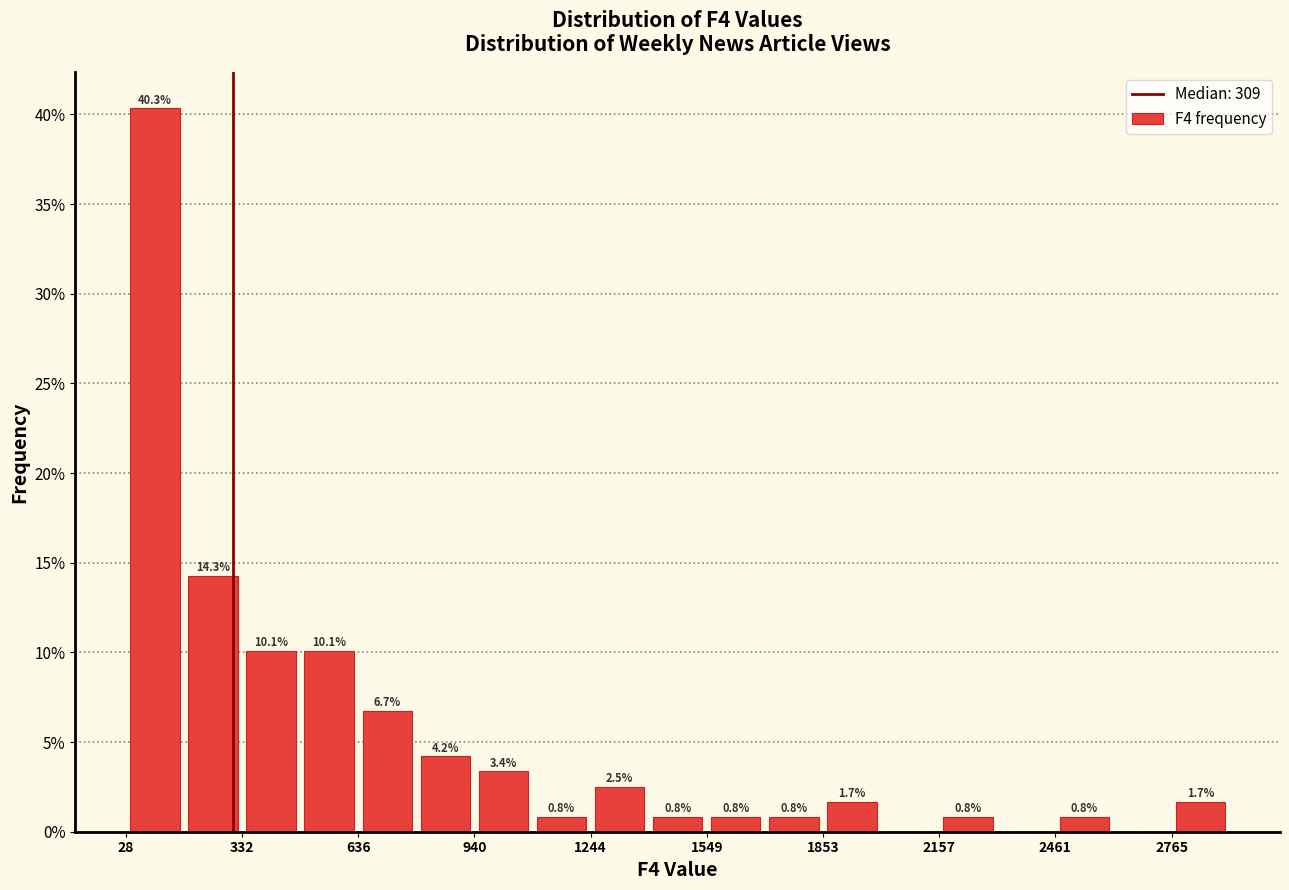

Read against the x-axis, roughly where is the centre of the tallest bar?

100